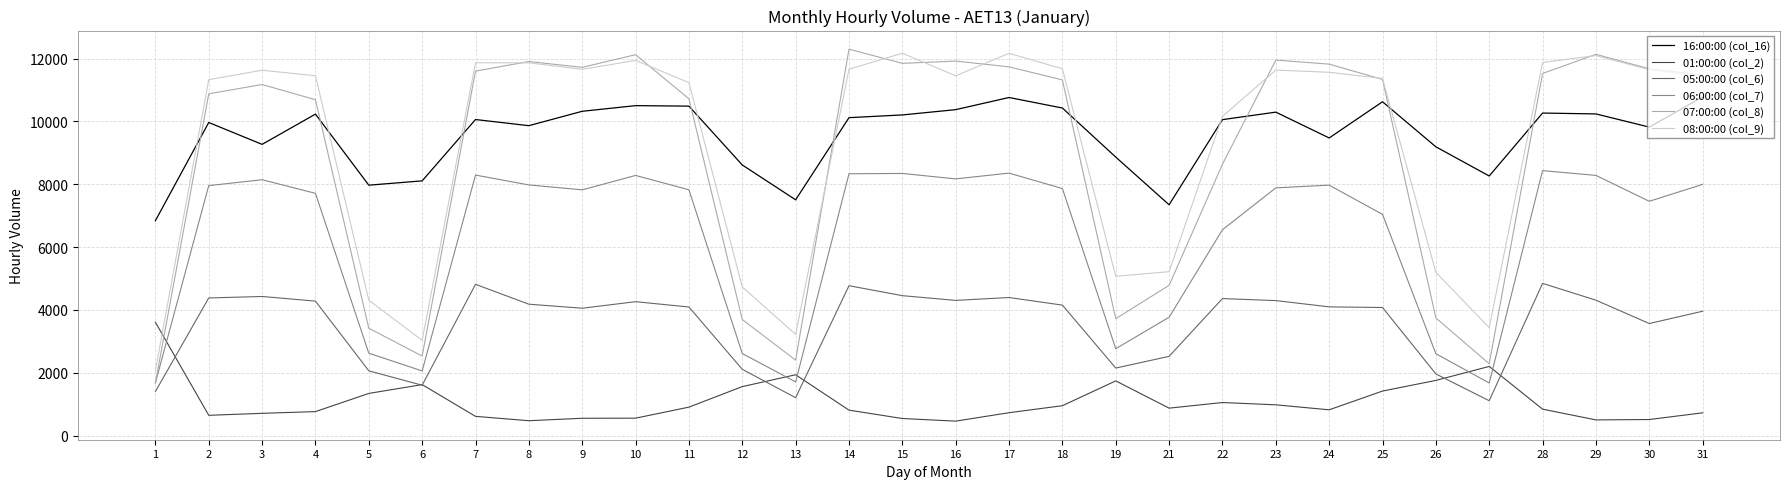

At how many categories does at least one series exceed 5501?

30